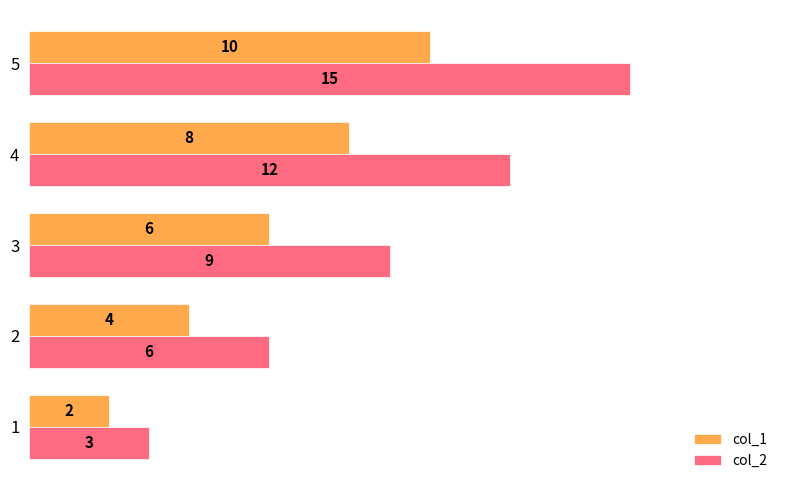

At how many categories does at least one series exceed 7?

3